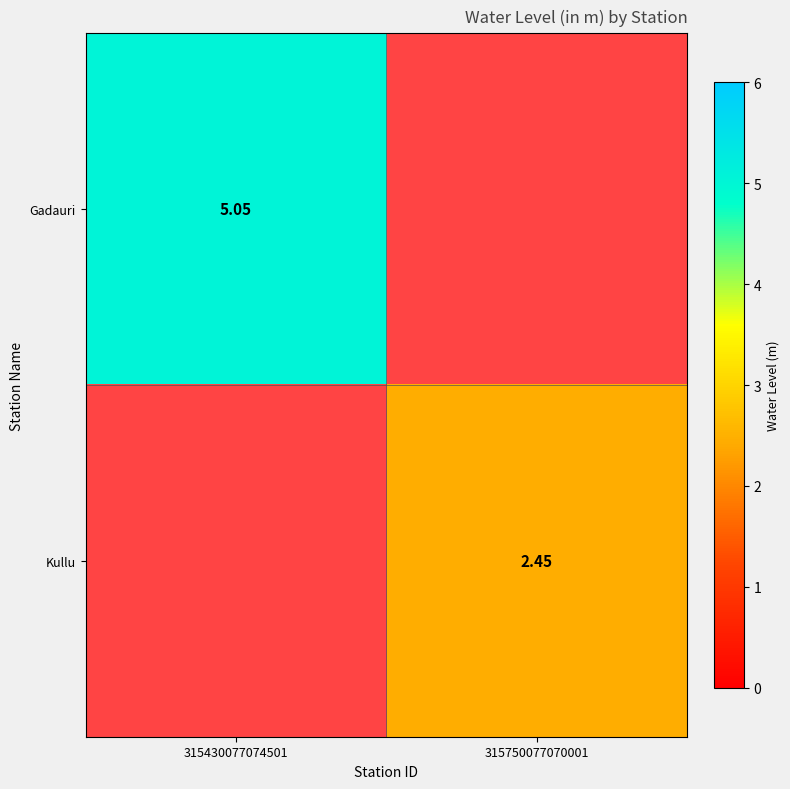

Is the value of Kullu at 315750077070001 greater than the value of Gadauri at 315430077074501?

No